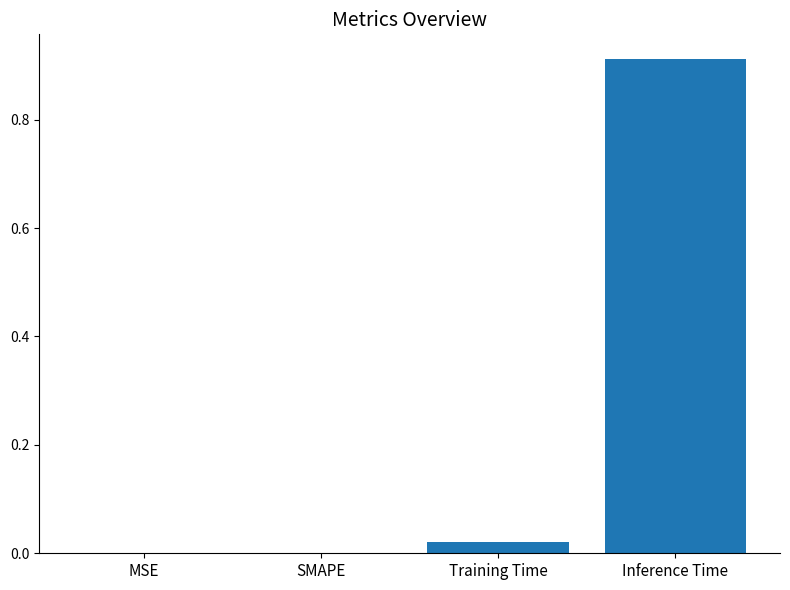

Count the number of categories in the chart.

4